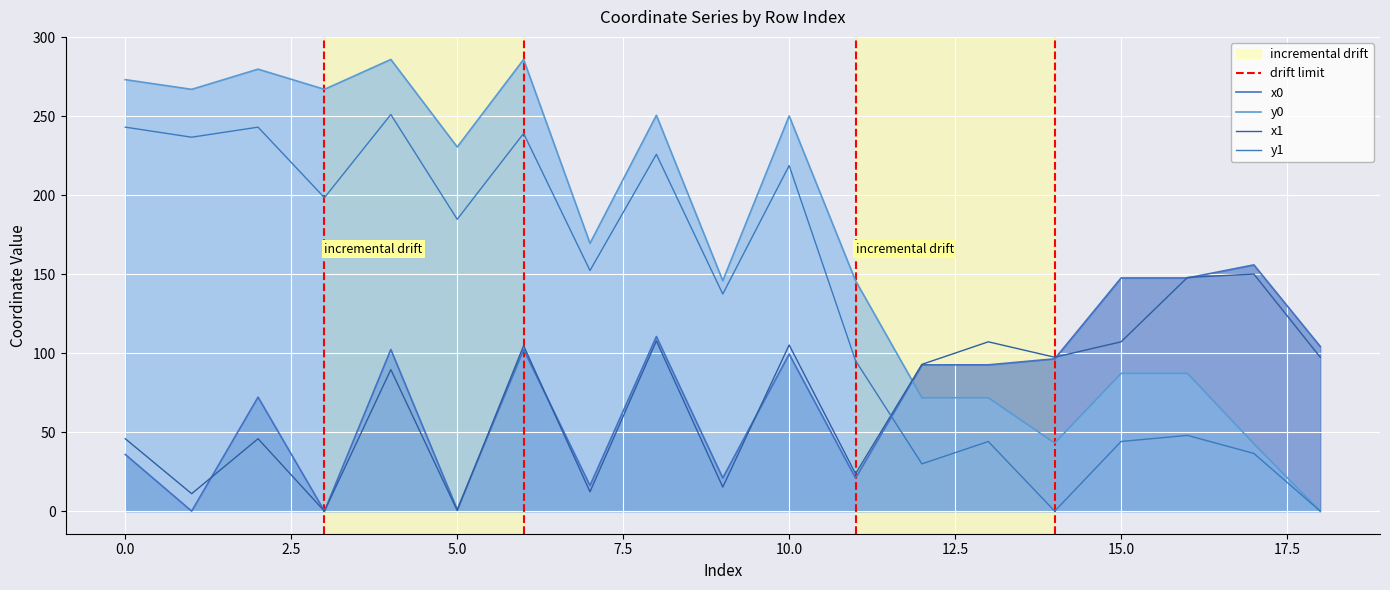

Where does the x0 series first go above 92?

4